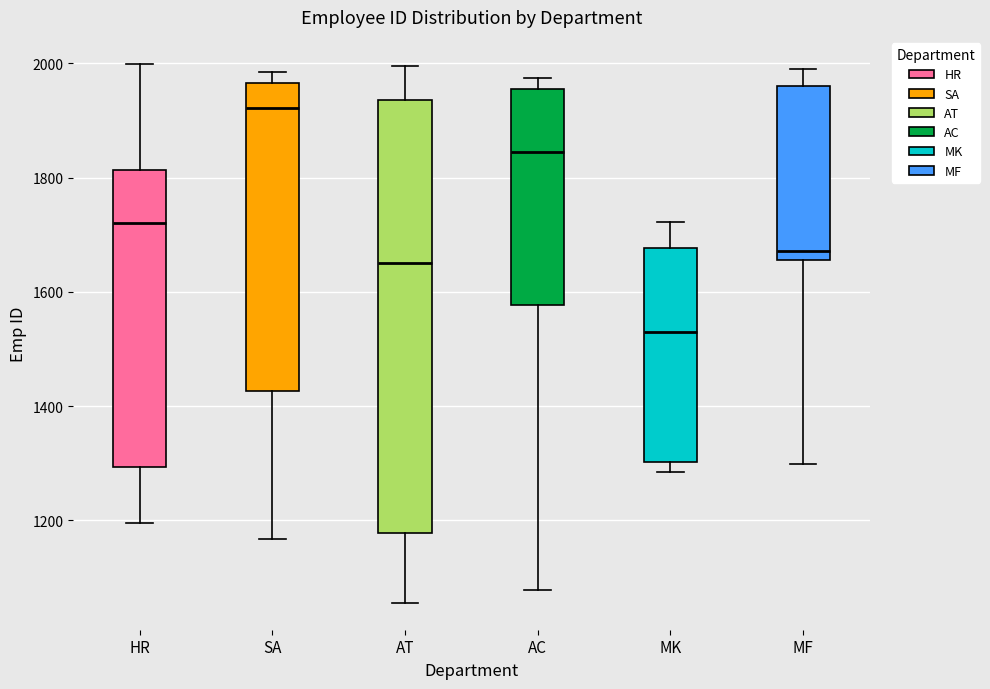

Reading left to right, transcribe this box plot: for each box, give where its median line is, the range the box spans, and where its two whiskers end, as read against the y-axis. The values are not printed on the chart, so give them approximately, as read against the axis.

HR: median 1720, box 1300 to 1820, whiskers 1200 to 2000
SA: median 1920, box 1420 to 1960, whiskers 1160 to 1980
AT: median 1660, box 1180 to 1940, whiskers 1060 to 2000
AC: median 1840, box 1580 to 1960, whiskers 1080 to 1980
MK: median 1520, box 1300 to 1680, whiskers 1280 to 1720
MF: median 1680, box 1660 to 1960, whiskers 1300 to 2000